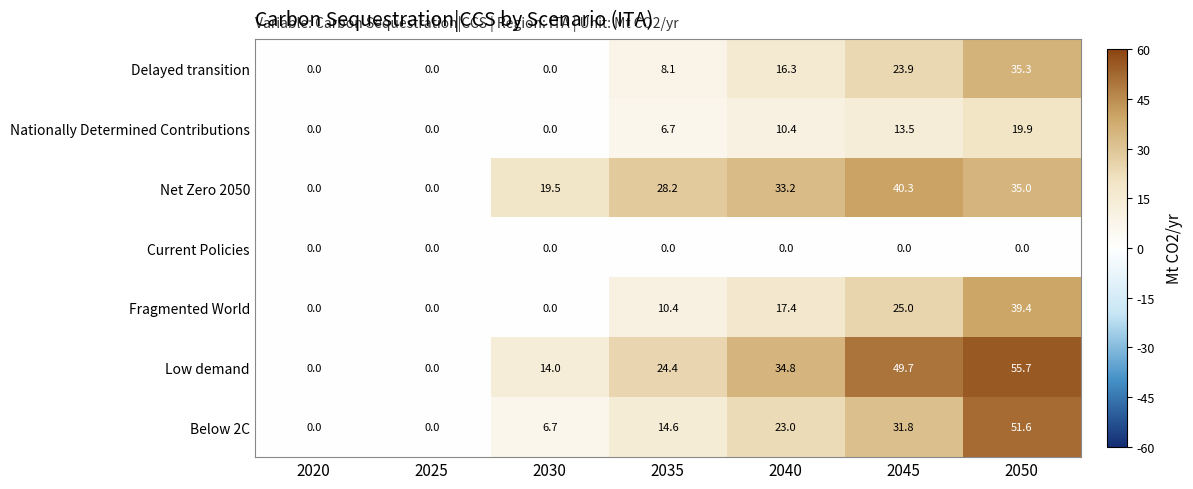

The Net Zero 2050 series shows 28.2 at 2035. True or false?

True